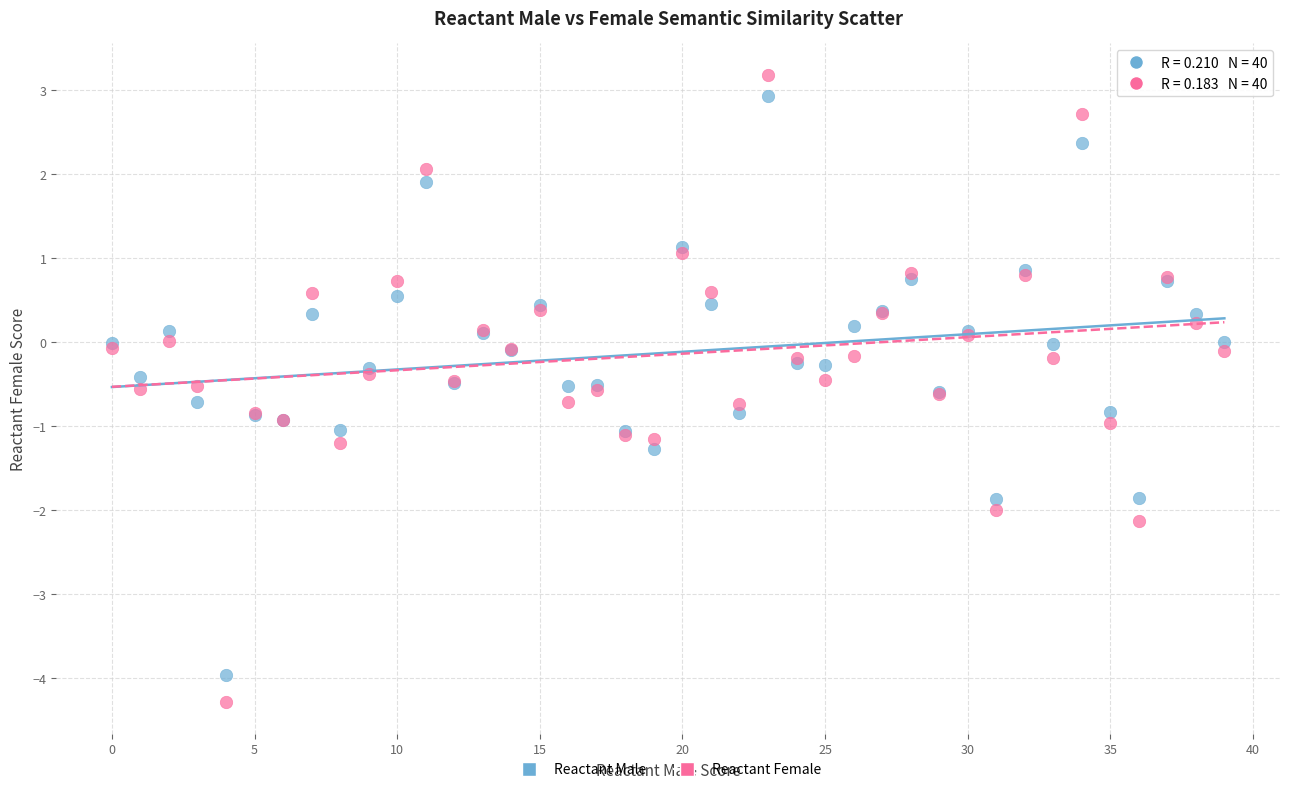

Which series reaches the maximum Y coordinate?

Reactant Female